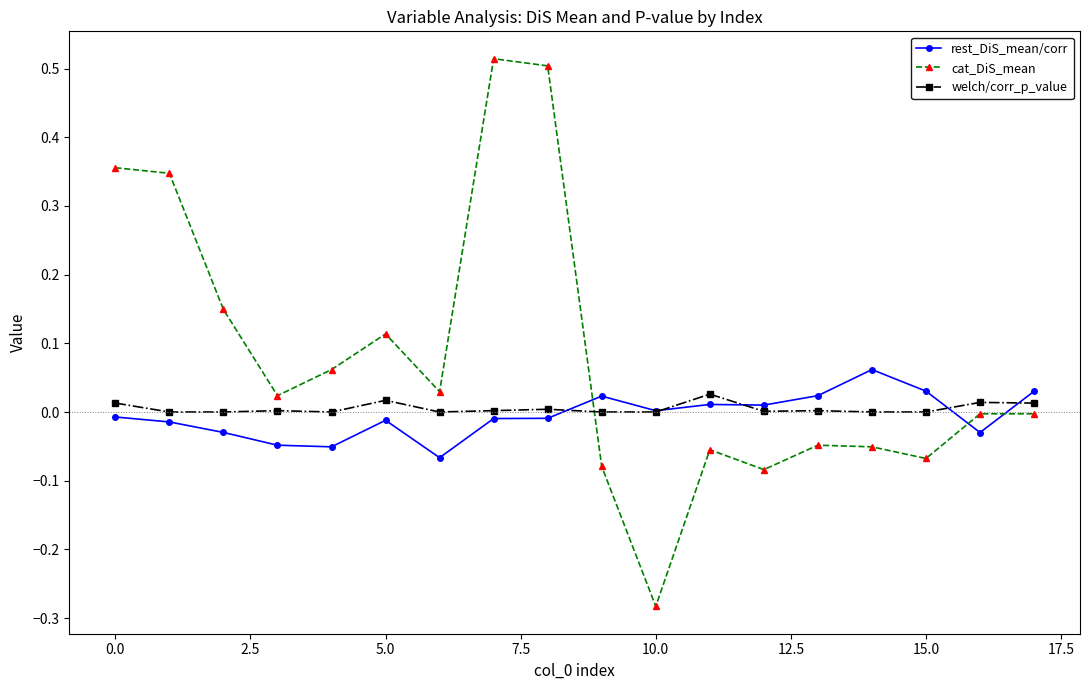

Which series has the widest spread of values?

cat_DiS_mean